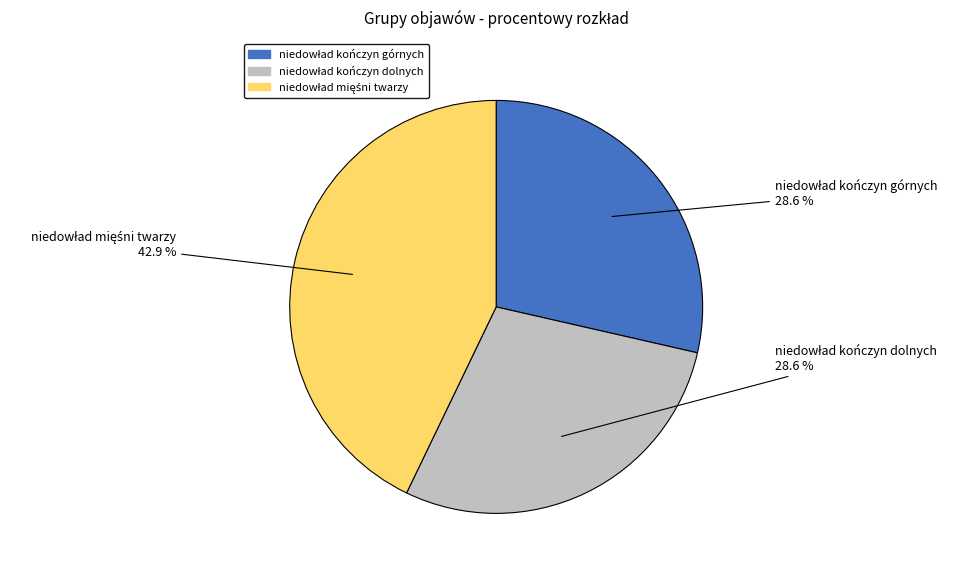

Is there a majority slice in this chart?

No